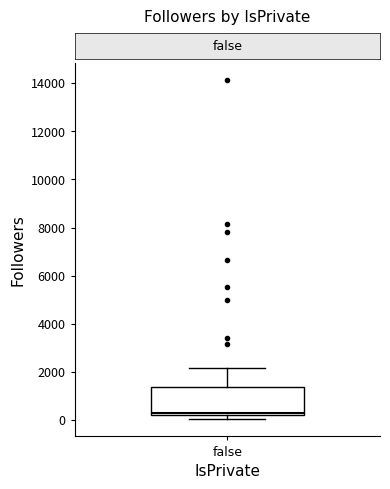

Where is the lower edge of the box for false on the y-axis? The values are not printed on the chart, so give them approximately, as read against the axis.

200